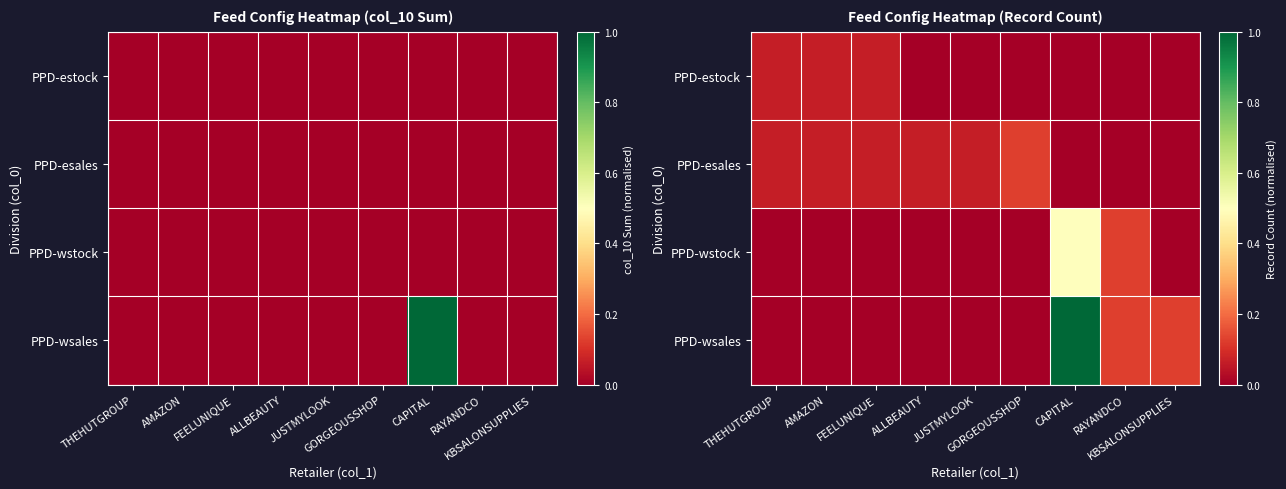

At which category is the sum across all series the highest?

CAPITAL